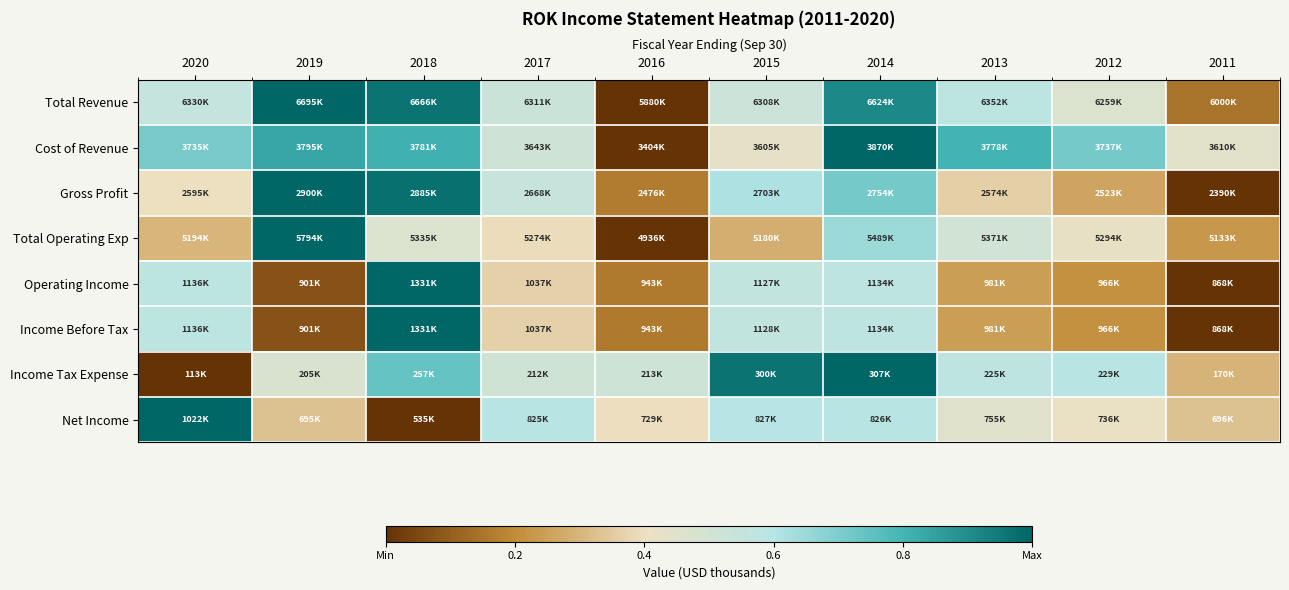

What is the total value across all series at 2020?

4.1